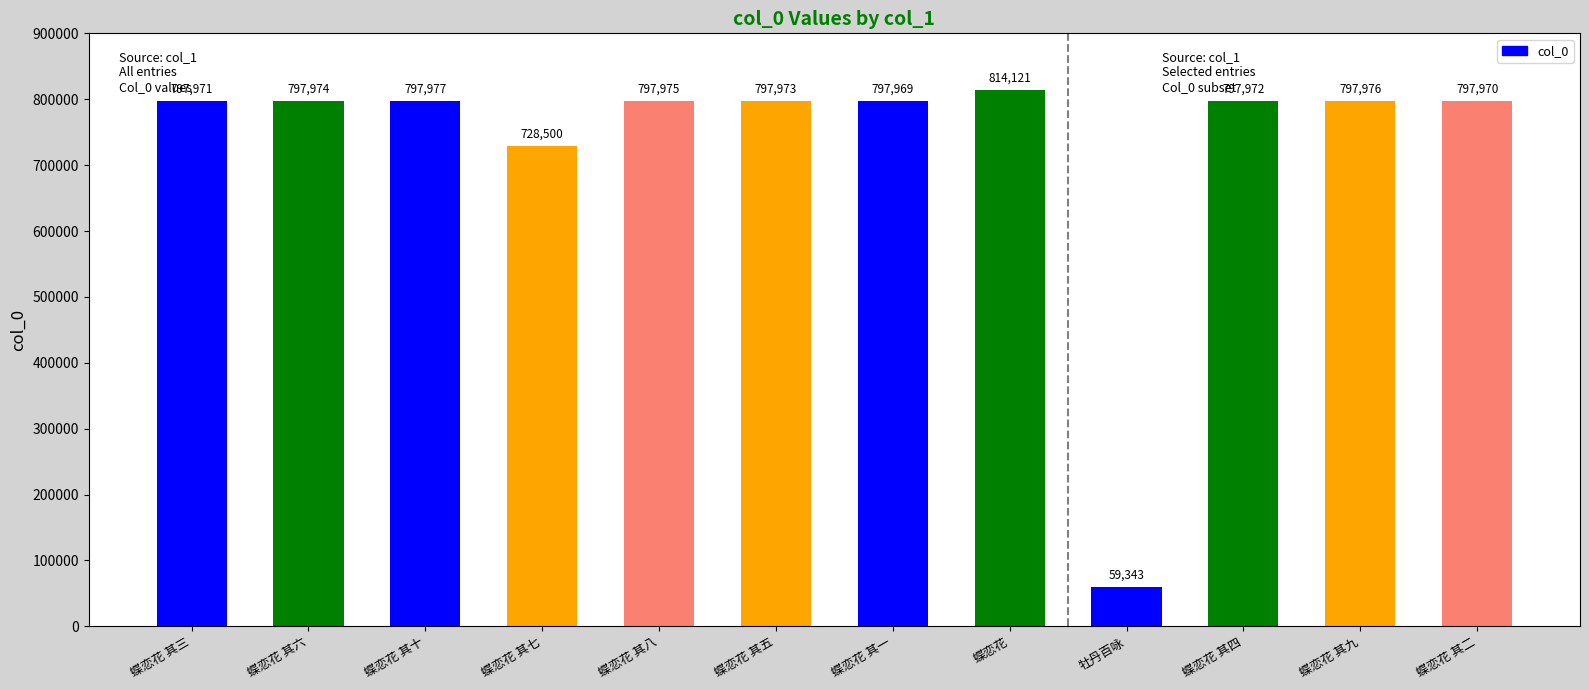

What is the label of the 6th bar from the right?

蝶恋花 其一